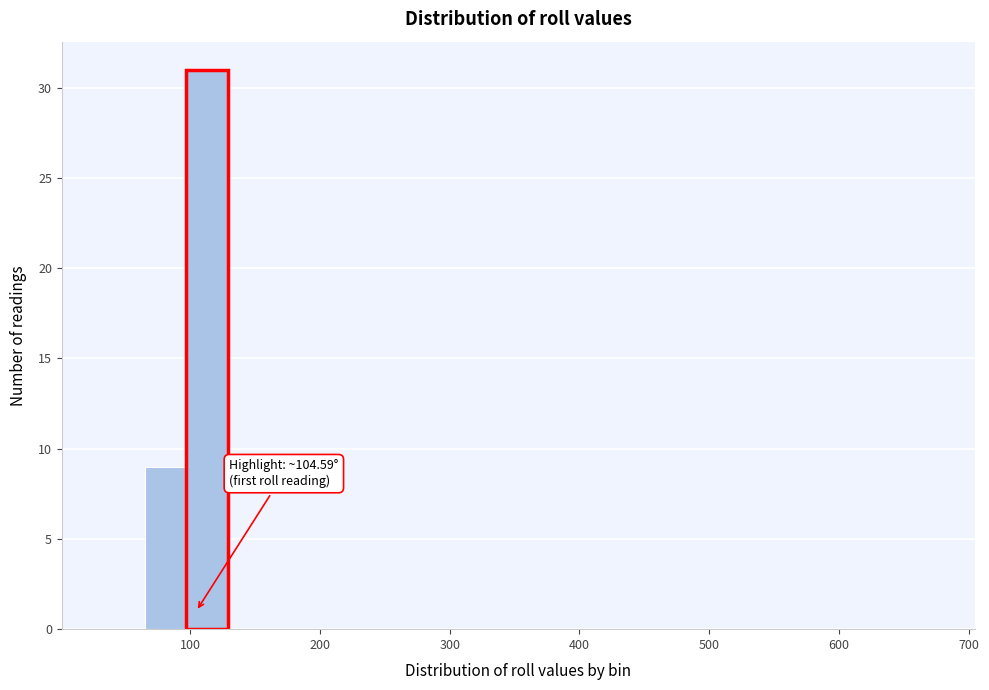

Read against the x-axis, roughly where is the centre of the tallest bar?

110